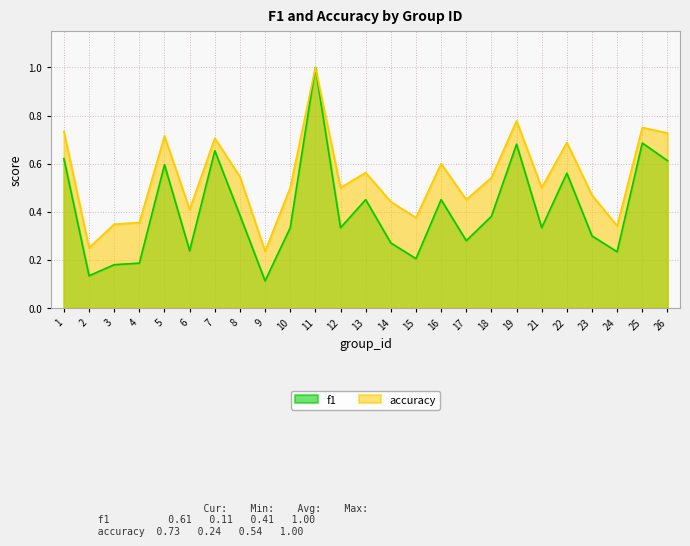

At which category does f1 reach its first local valley?

2